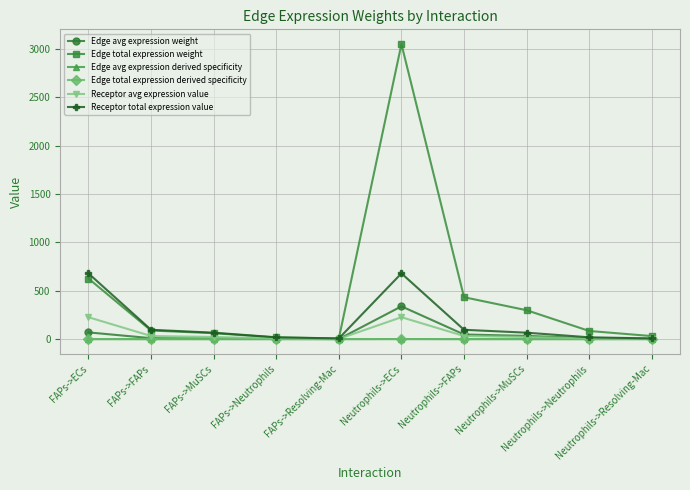

What is the difference between the maximum and second lowest values in the Receptor avg expression value series?

224.2